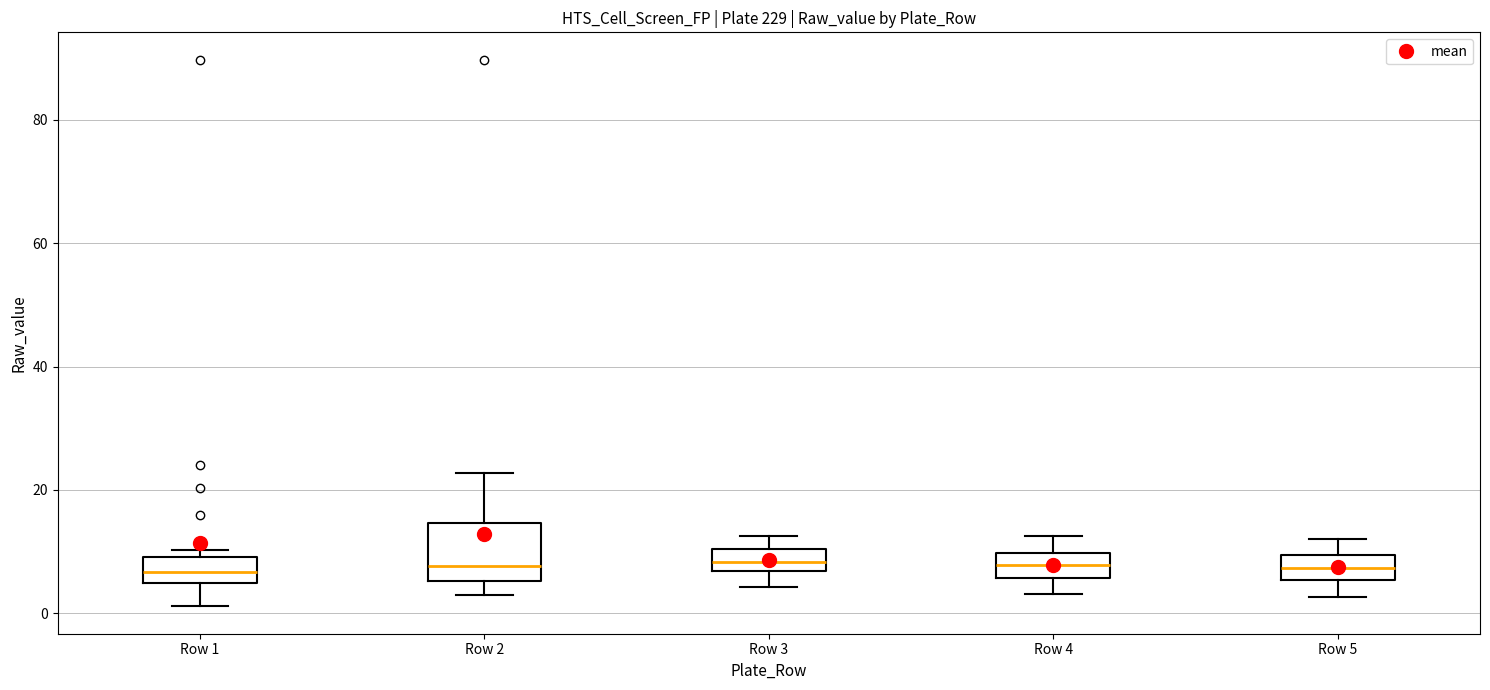

Reading left to right, transcribe this box plot: for each box, give where its median line is, the range the box spans, and where its two whiskers end, as read against the y-axis. The values are not printed on the chart, so give them approximately, as read against the axis.

Row 1: median 6, box 4 to 10, whiskers 2 to 10 (just above the box's upper edge)
Row 2: median 8, box 6 to 14, whiskers 2 to 22
Row 3: median 8, box 6 to 10, whiskers 4 to 12
Row 4: median 8, box 6 to 10, whiskers 4 to 12
Row 5: median 8, box 6 to 10, whiskers 2 to 12